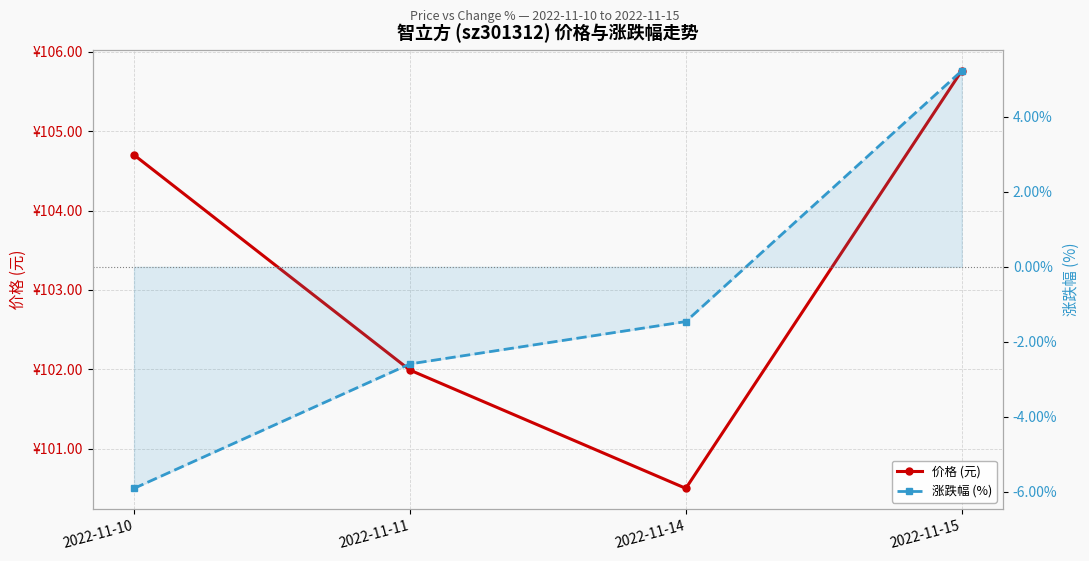

Reading right to left, extract all data points from this chart.

价格 (元): 2022-11-15=105.8	2022-11-14=100.5	2022-11-11=102.0	2022-11-10=104.7
涨跌幅 (%): 2022-11-15=5.2	2022-11-14=-1.5	2022-11-11=-2.6	2022-11-10=-5.9